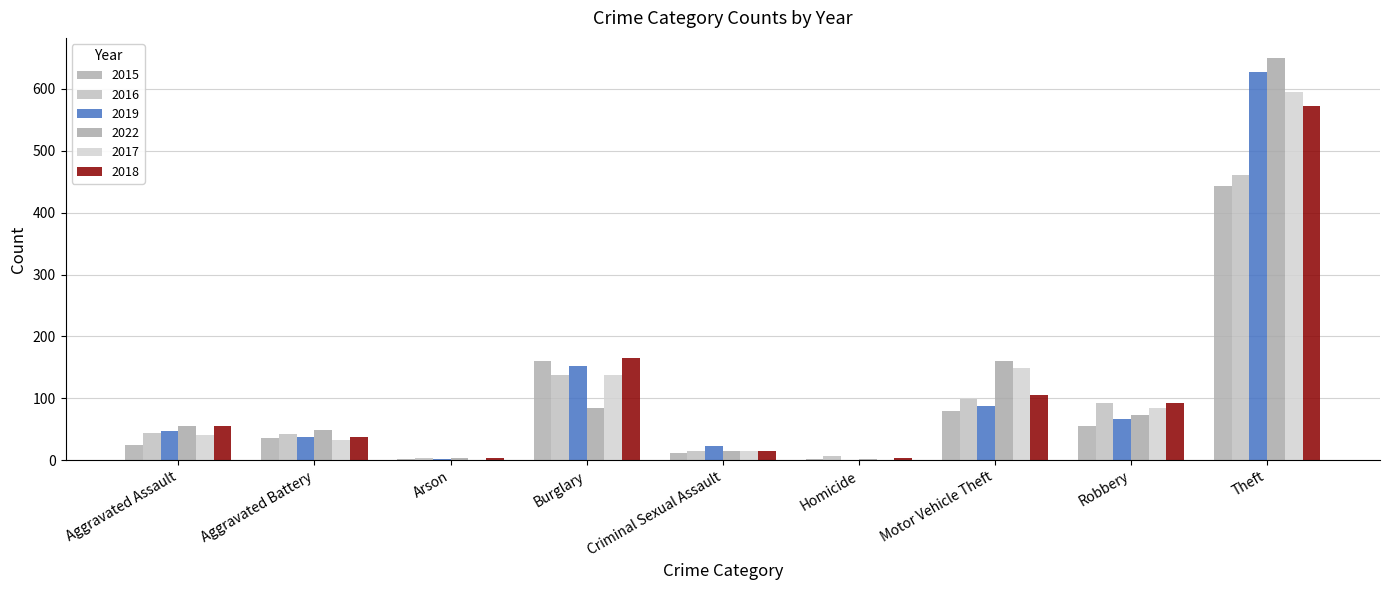

What is the approximate value of 2016 at Theft?

461